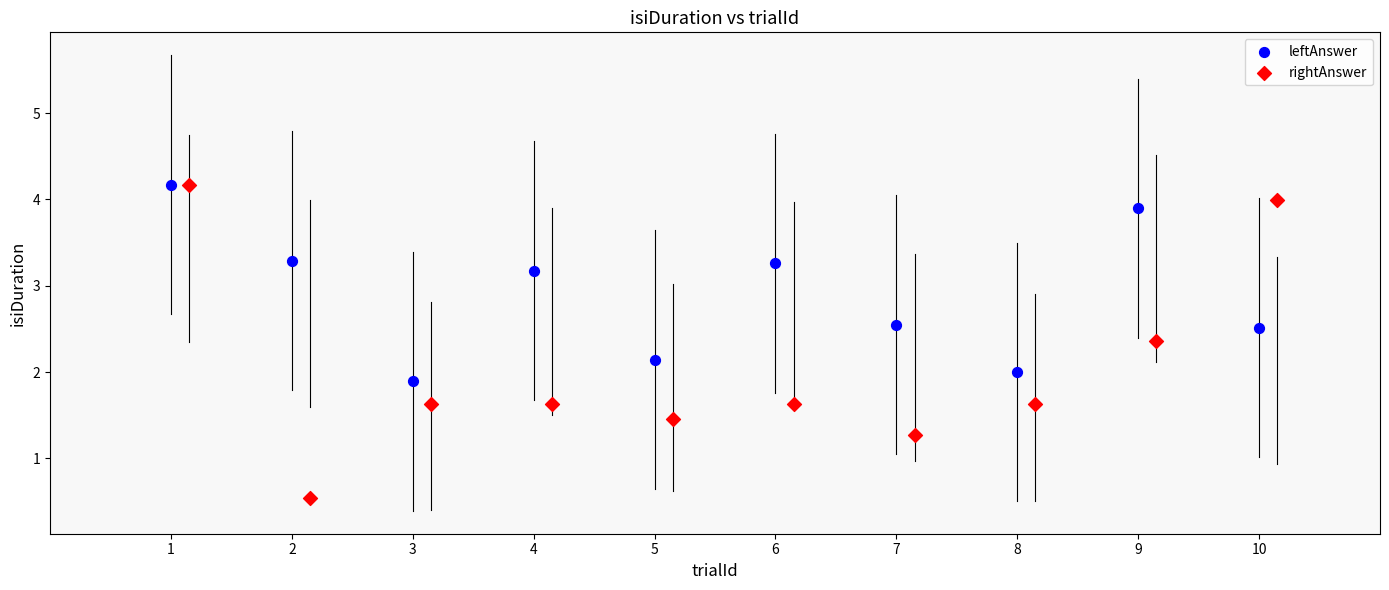

Which series has the widest spread of Y values?

rightAnswer